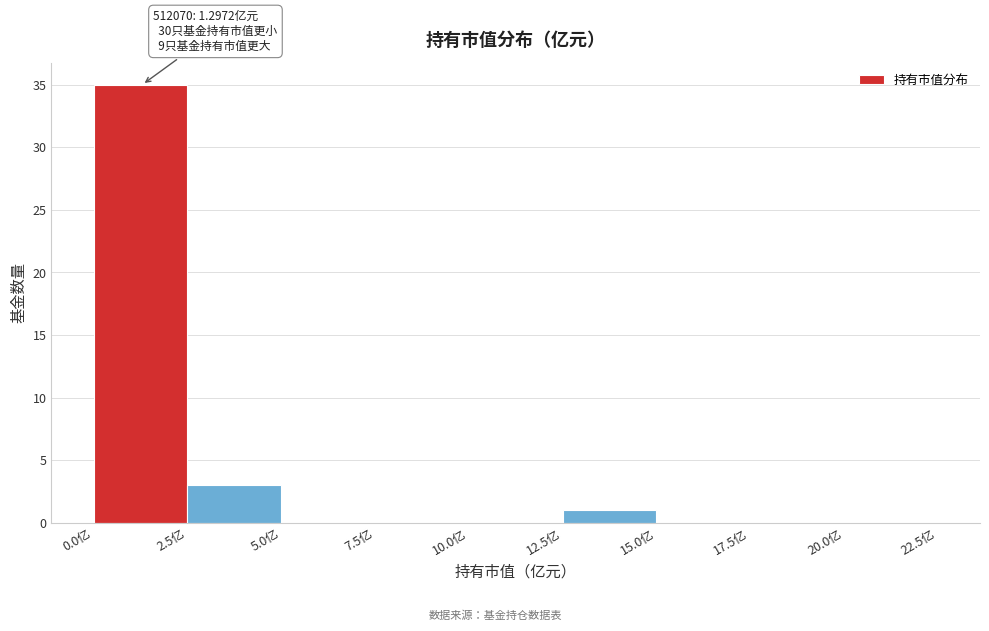

Which range on the x-axis has the tallest bar?

0.0 to 2.5